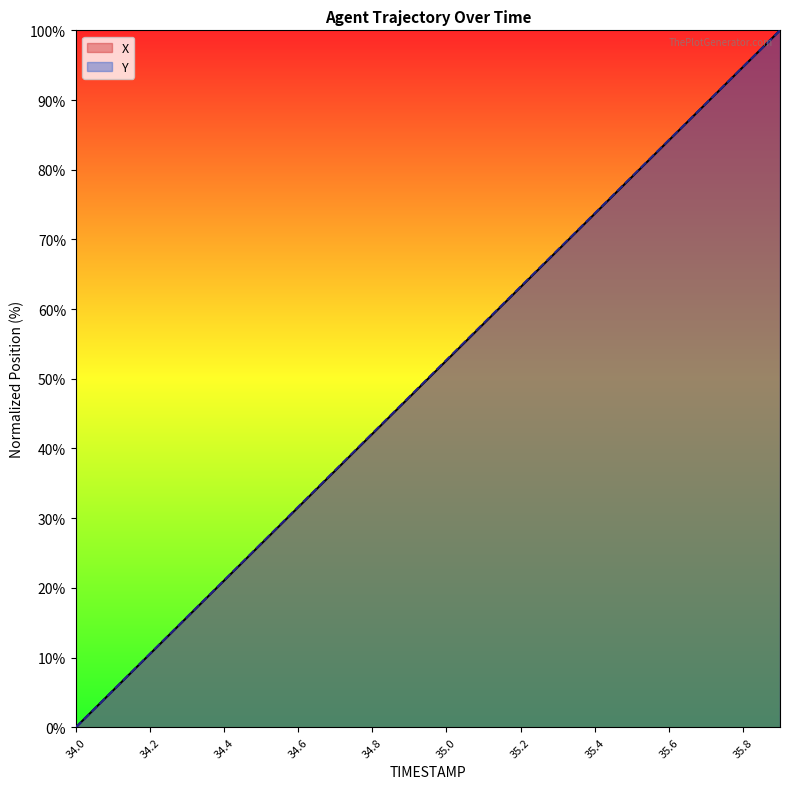

Reading left to right, what are all the values shown in this chart?

X: 0.0	5.3	10.5	15.8	21.0	26.3	31.6	36.8	42.1	47.4	52.6	57.9	63.2	68.4	73.7	78.9	84.2	89.5	94.7	100.0
Y: 0.0	5.3	10.6	15.8	21.1	26.4	31.6	36.9	42.2	47.4	52.7	58.0	63.2	68.5	73.7	79.0	84.3	89.5	94.8	100.0